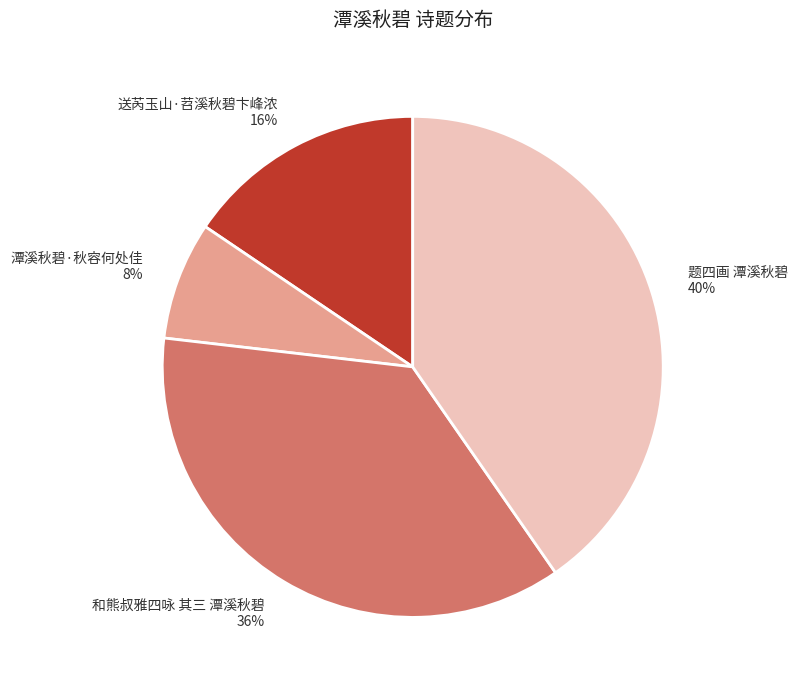

Which has a higher value, 送芮玉山·苕溪秋碧卞峰浓 or 潭溪秋碧·秋容何处佳?

送芮玉山·苕溪秋碧卞峰浓